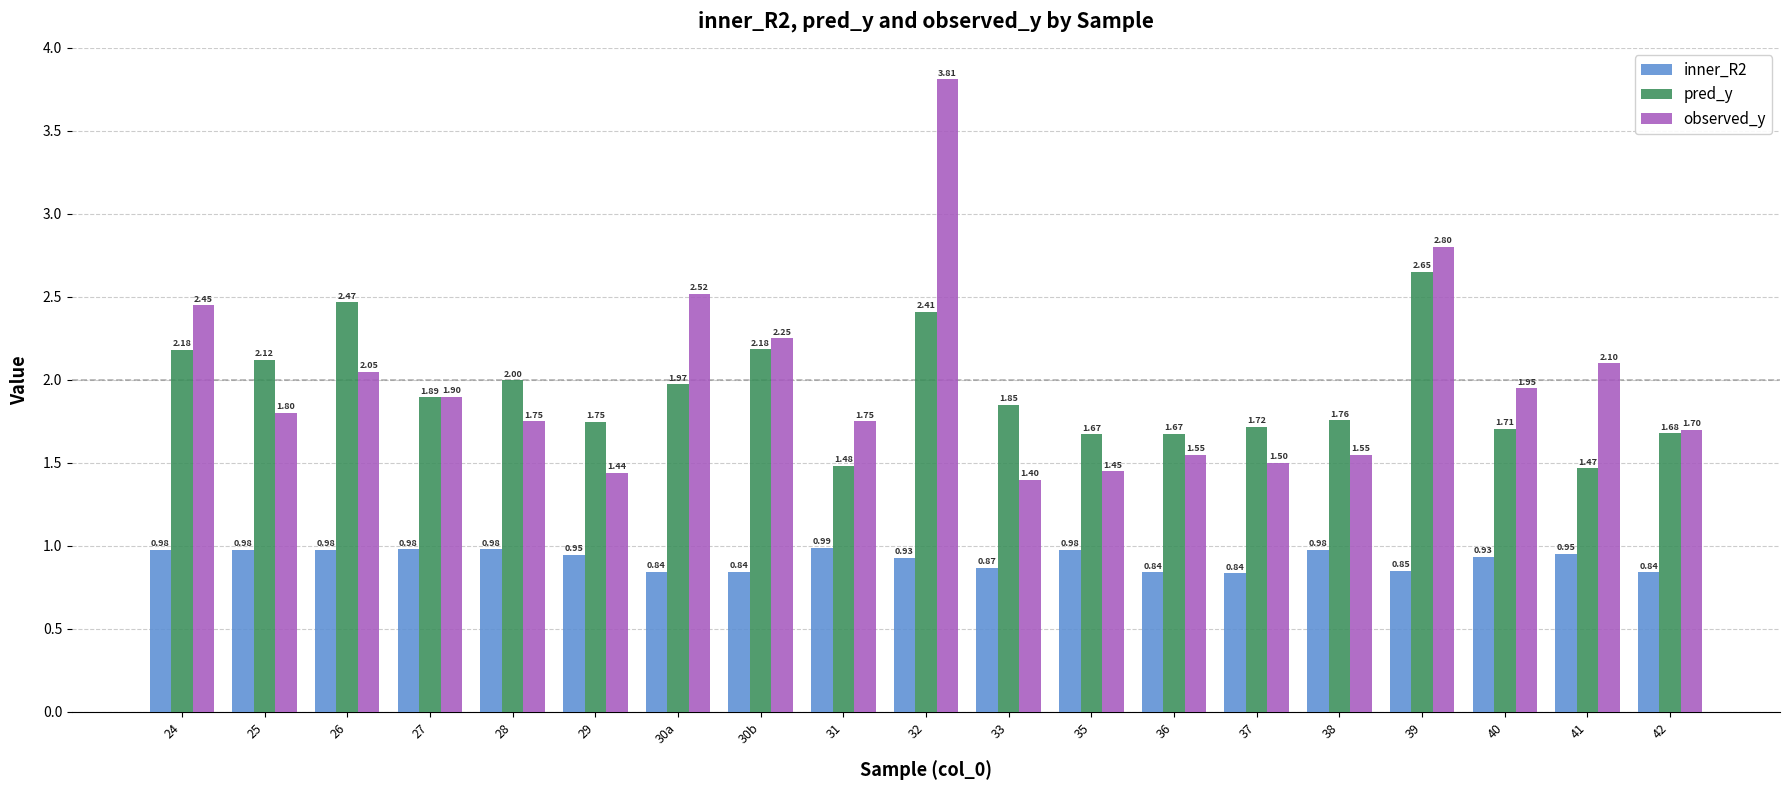

True or false: pred_y has a value of 2.0 at 41.

False